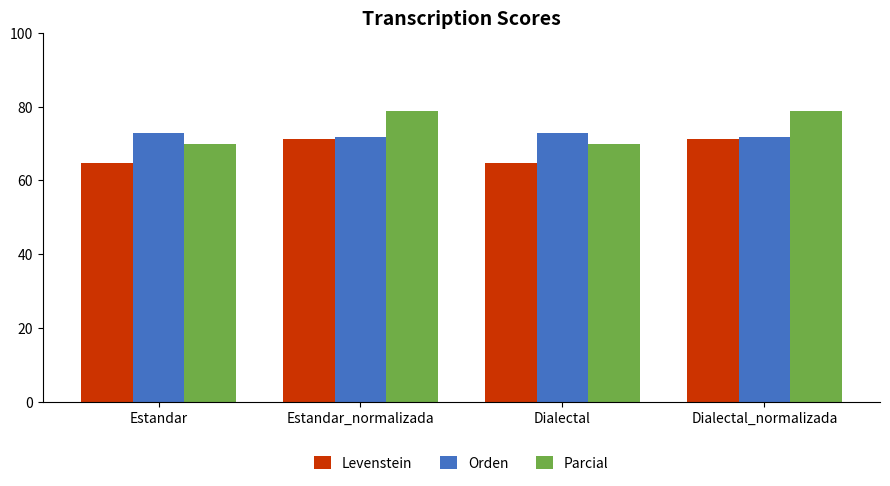

What are all the series names shown in the legend?

Levenstein, Orden, Parcial